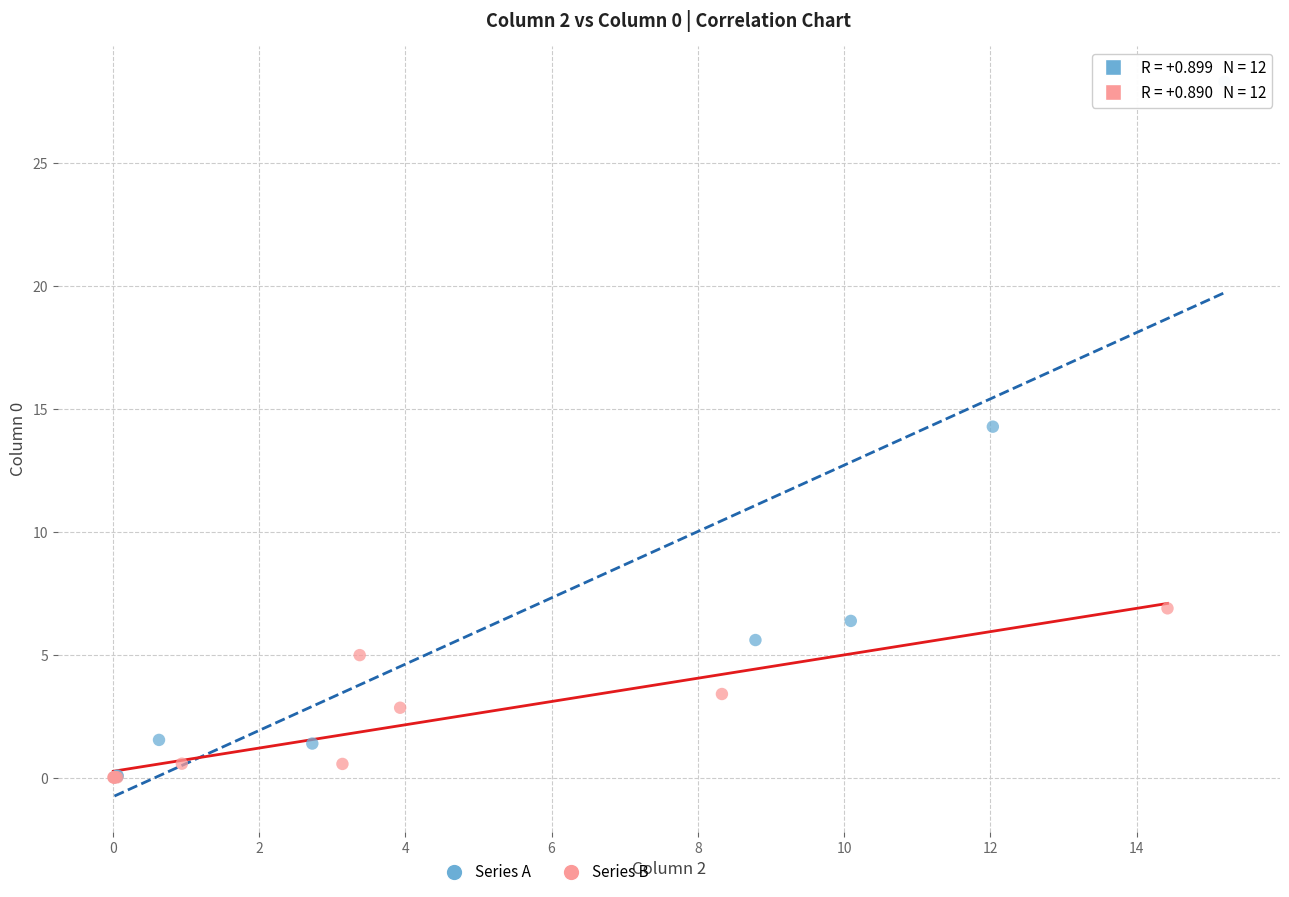

Which series reaches the maximum Y coordinate?

Series A